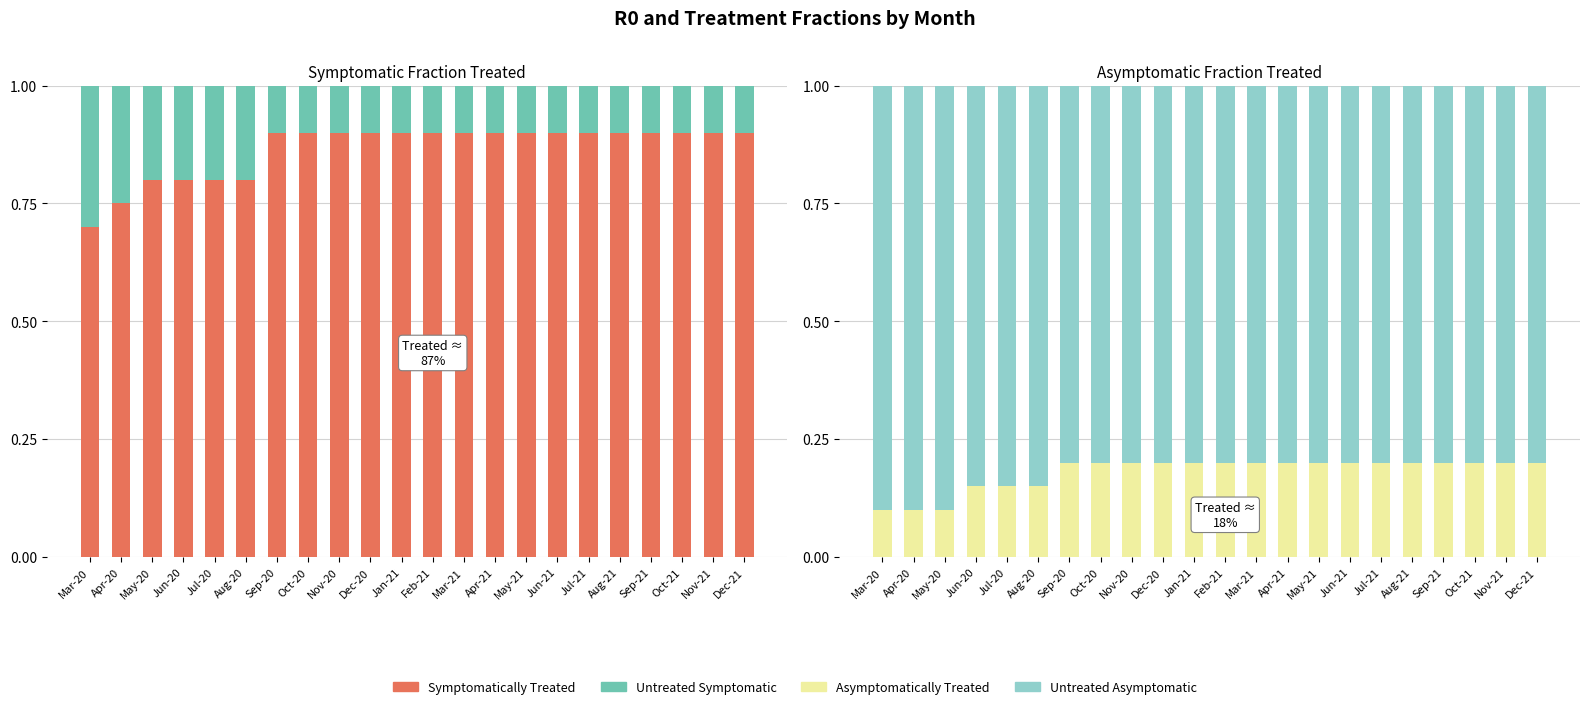

At which category does the chart reach its peak across all series?

Sep-20